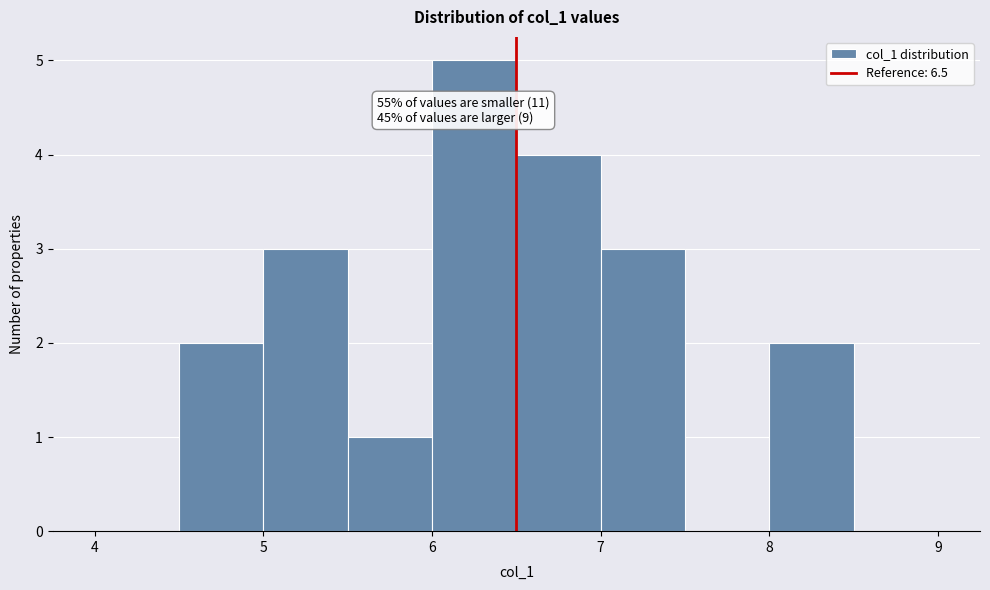

Which range on the x-axis has the tallest bar?

6.0 to 6.5